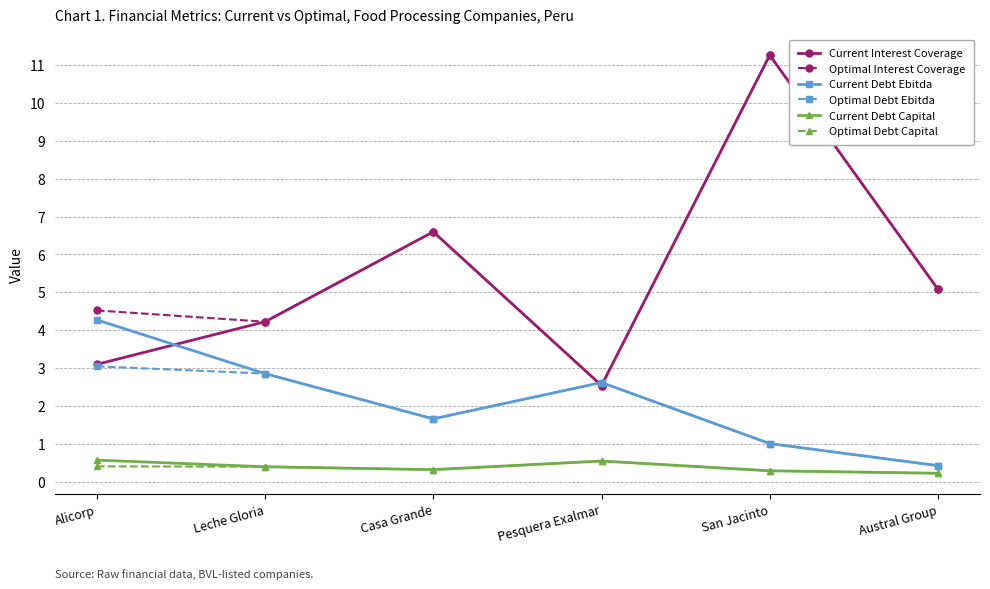

Which label corresponds to the largest value in the chart?

San Jacinto